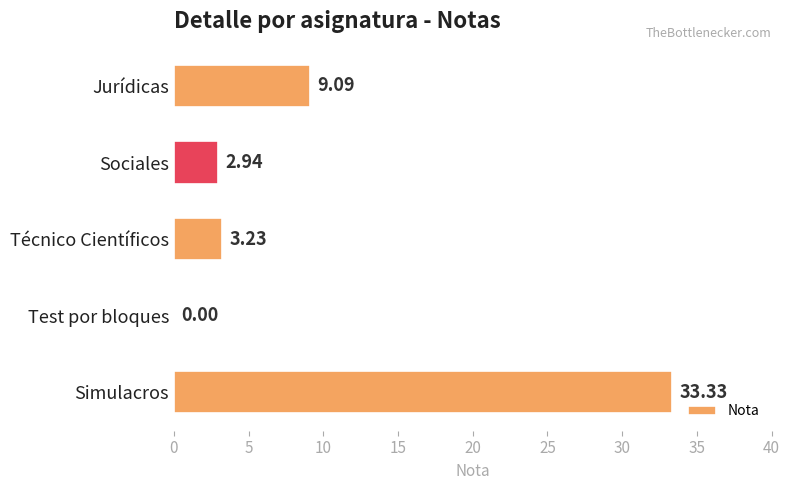

What is the change in value from Técnico Científicos to Test por bloques?

-3.2